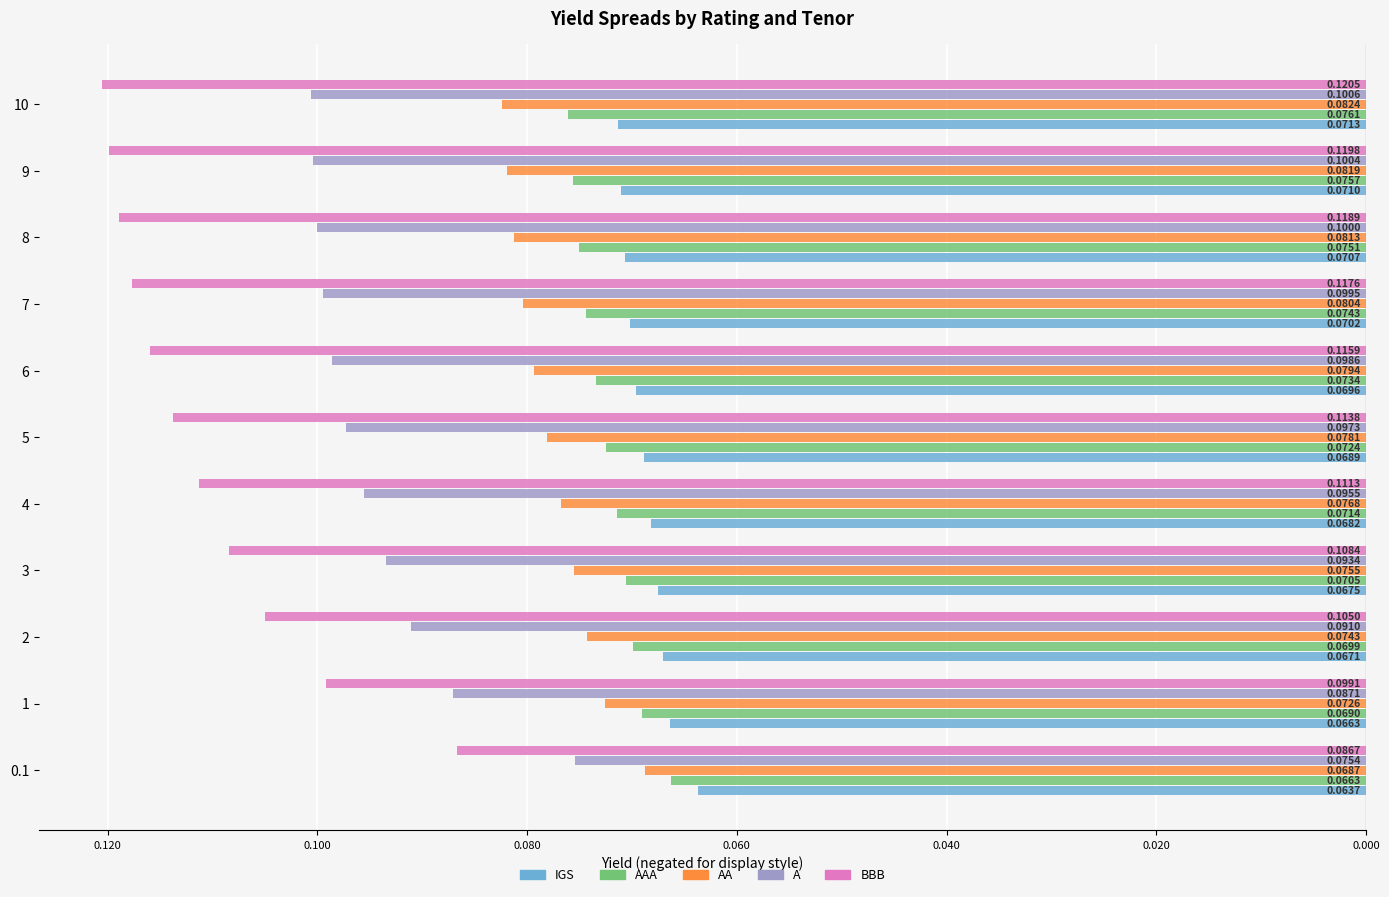

What are all the series names shown in the legend?

IGS, AAA, AA, A, BBB